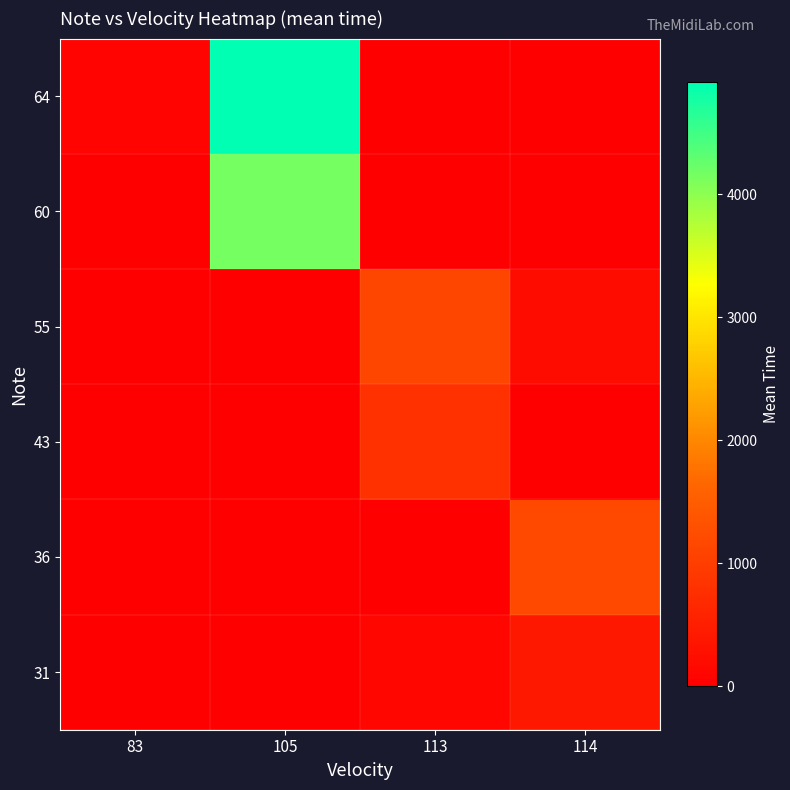

Which label corresponds to the largest value in the chart?

105